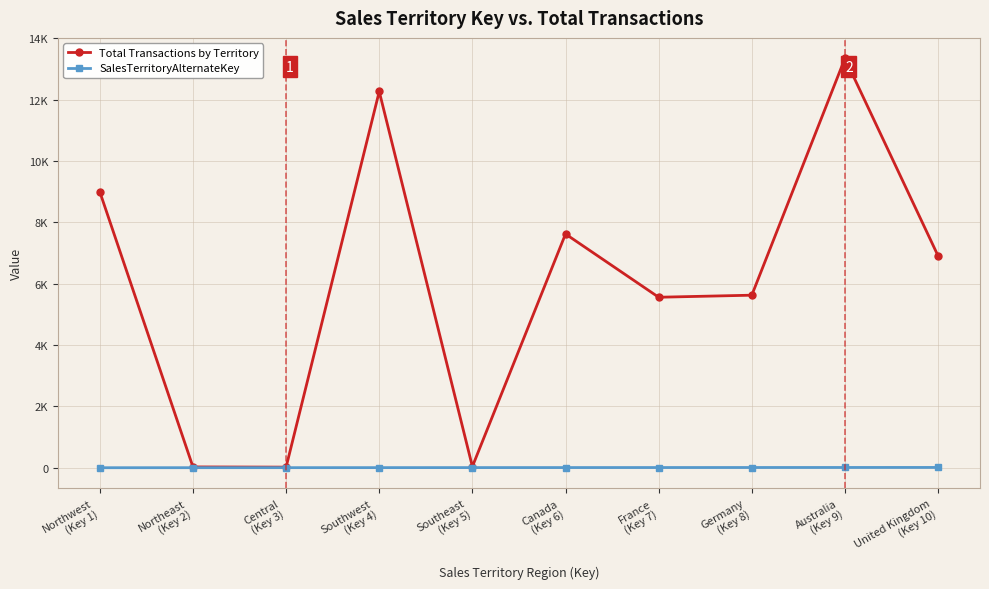

Reading left to right, extract all data points from this chart.

Total Transactions by Territory: 8993	27	20	12265	39	7620	5558	5625	13345	6906
SalesTerritoryAlternateKey: 1	2	3	4	5	6	7	8	9	10